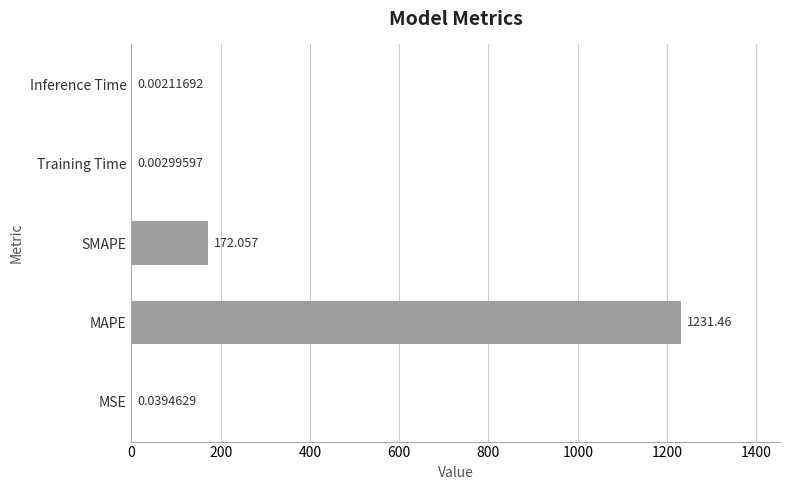

At which label is the value closest to 615?

SMAPE